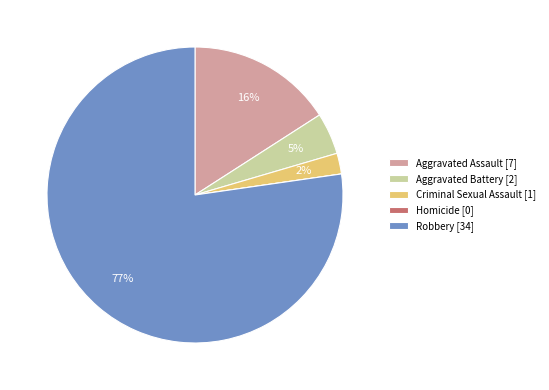

Which has a higher value, Aggravated Battery or Criminal Sexual Assault?

Aggravated Battery